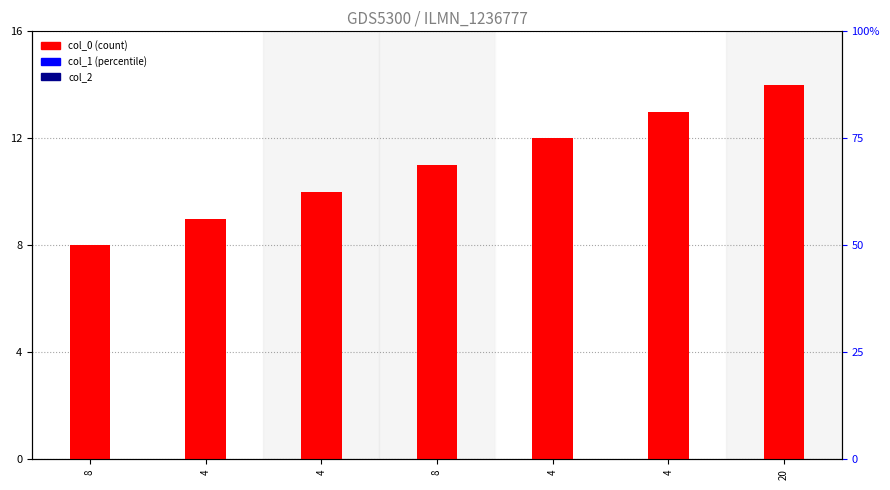

What is the label of the 6th bar from the left?

4